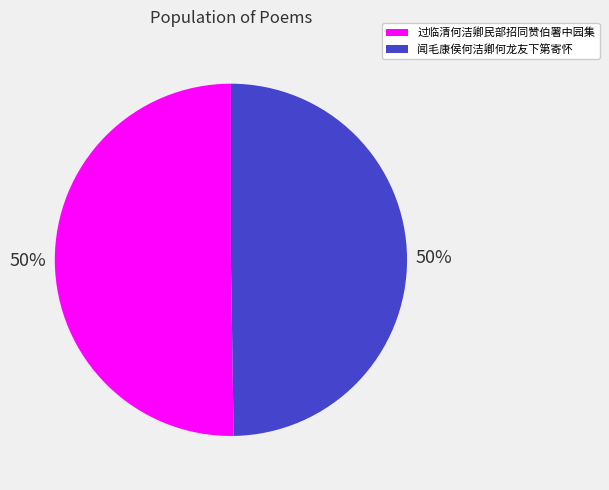

How many segments does this pie chart have?

2